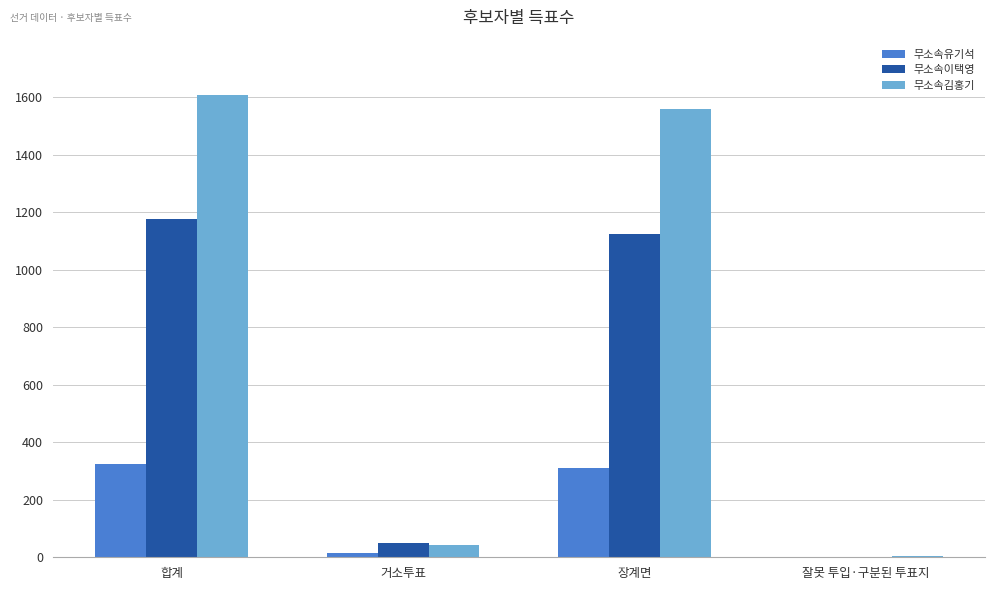

What is the approximate value of 무소속유기석 at 장계면, to the nearest 5?

310